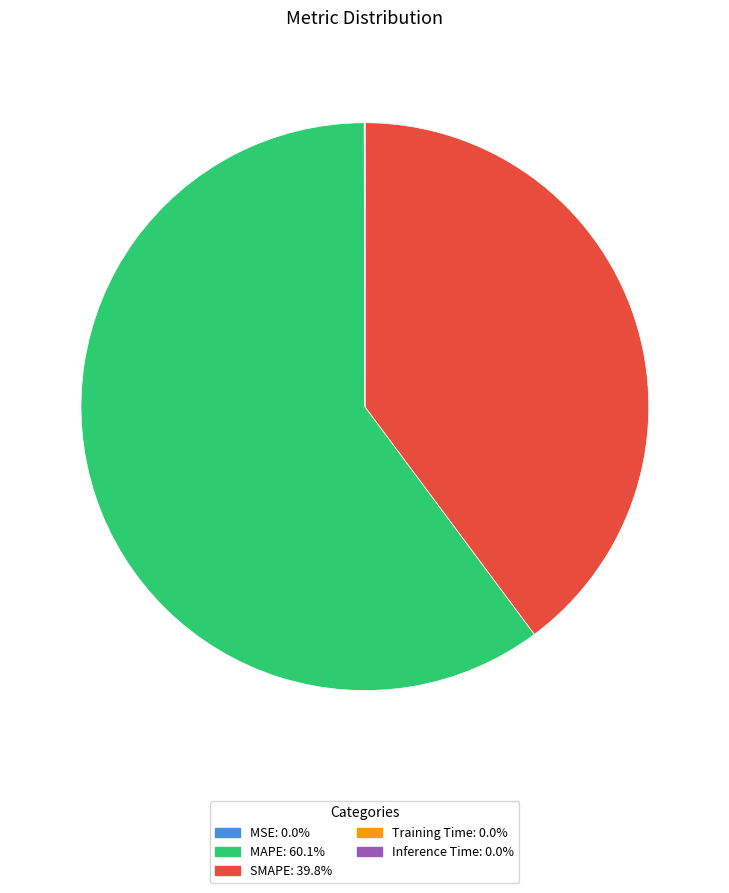

Is MAPE: 60.1% the majority of the pie?

Yes